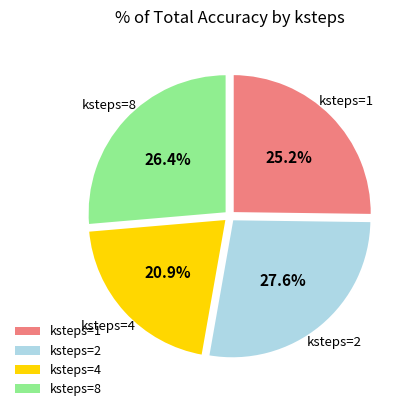

Which category has the smallest portion of the pie?

ksteps=4